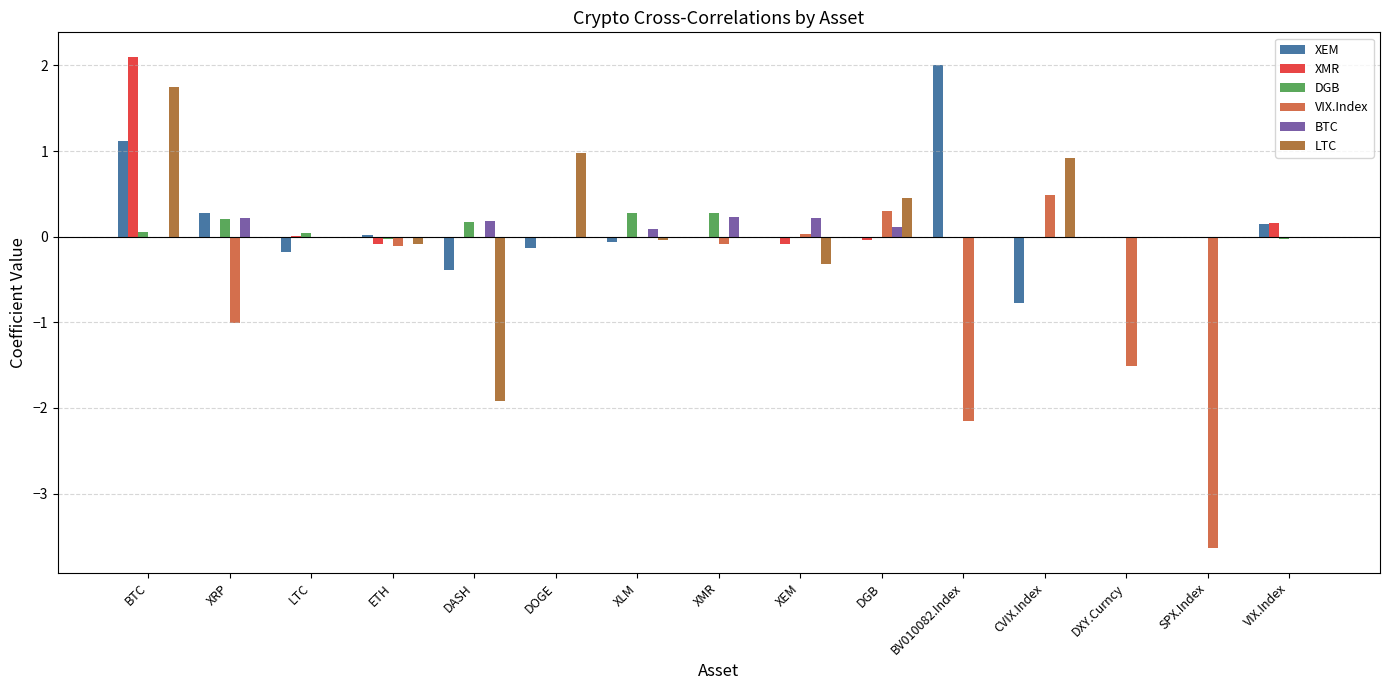

What is the difference between the DGB values at XLM and ETH?

0.3